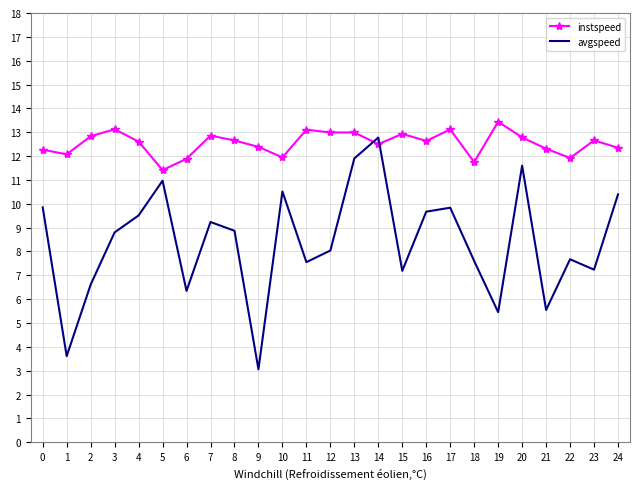

List the series in order of their peak value, lowest first.

avgspeed, instspeed